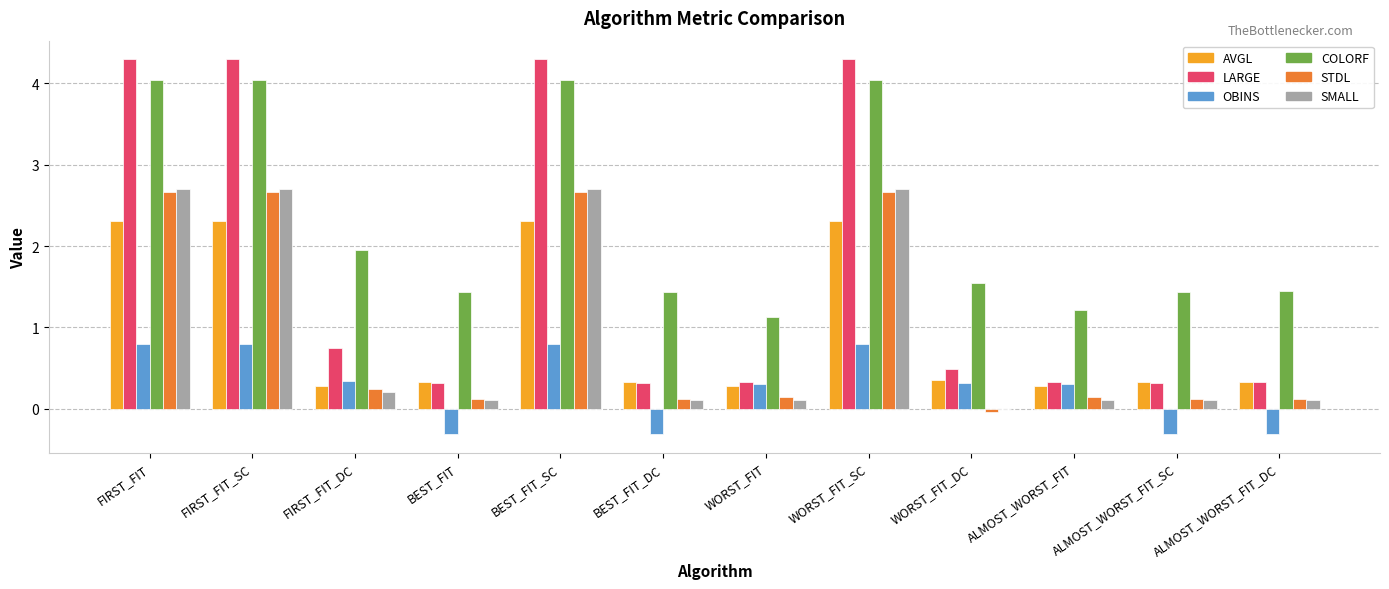

Between WORST_FIT_DC and ALMOST_WORST_FIT_DC, which series saw the biggest shift?

OBINS